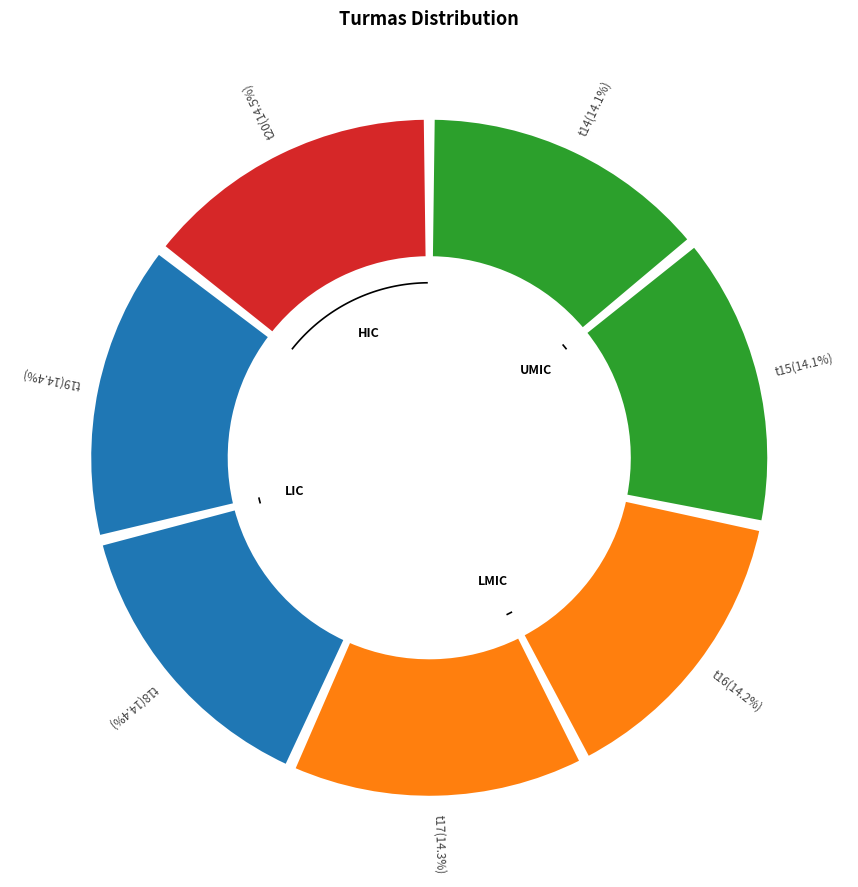

What is the smallest slice in the pie chart?

t14